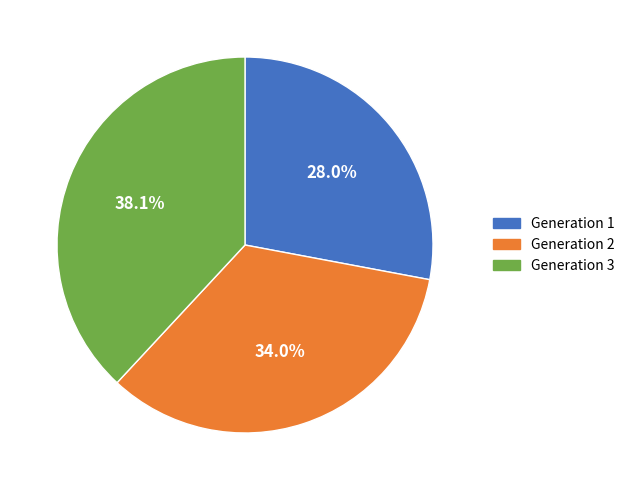

Rank the categories by value from lowest to highest.

Generation 1, Generation 2, Generation 3